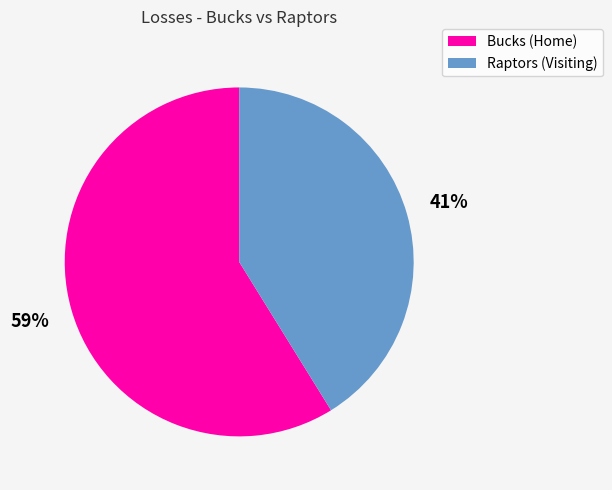

To the nearest percent, what is the difference between the Raptors (Visiting) and Bucks (Home) slice percentages?

18%